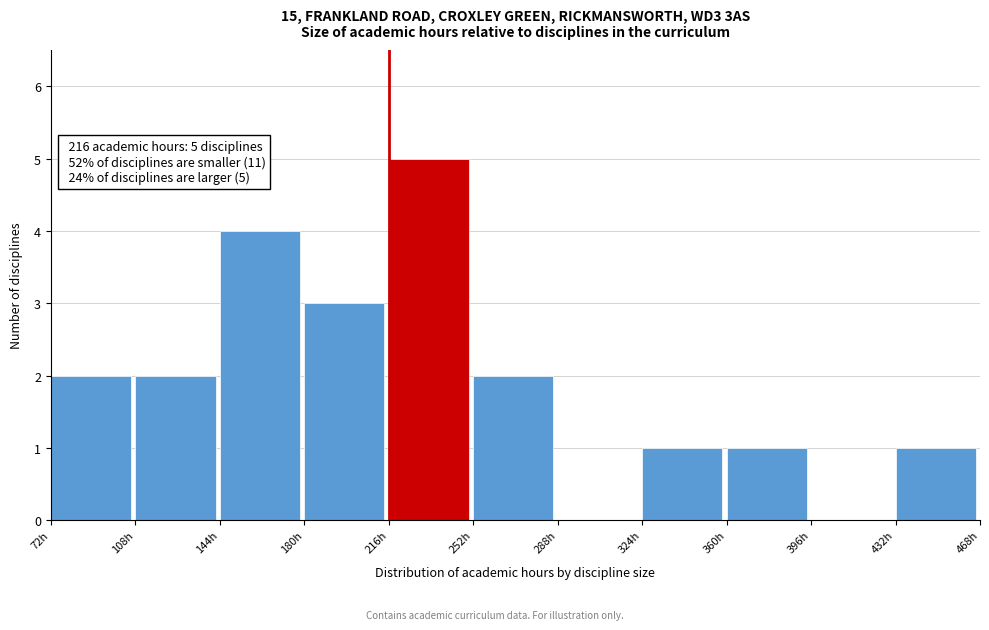

Over which range of the x-axis is the bar tallest?

216 to 252